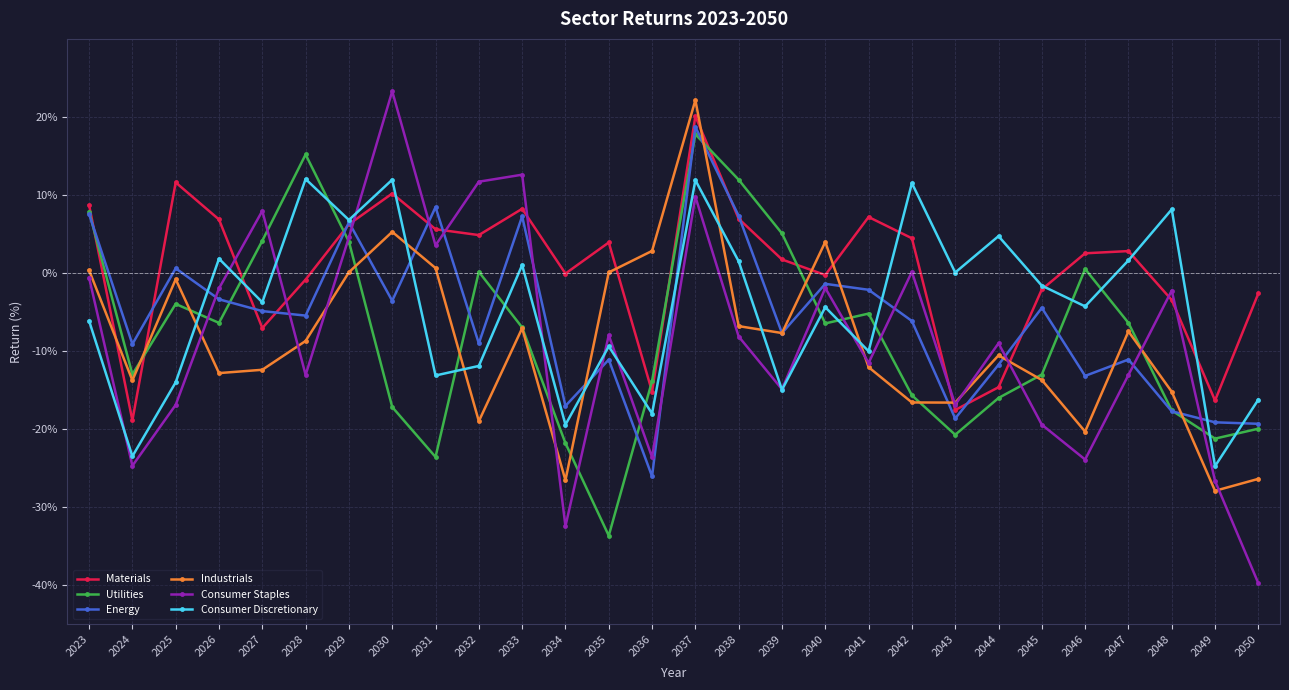

What is the value of the Energy point at the 26th from the left?

-17.7